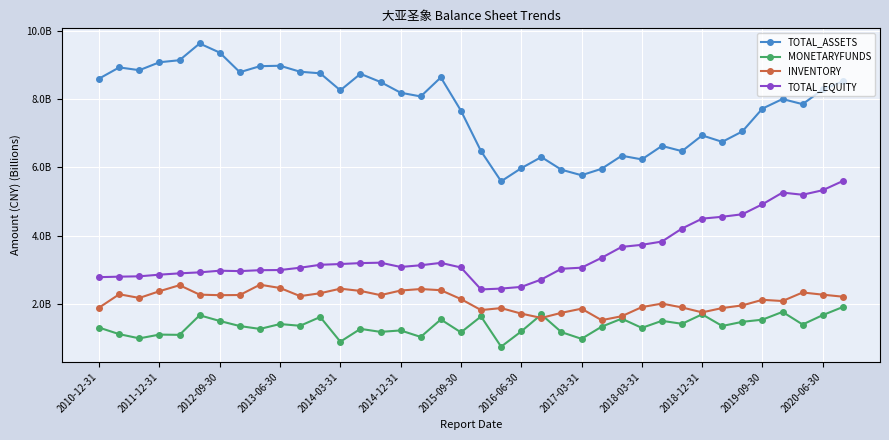

What are all the series names shown in the legend?

TOTAL_ASSETS, MONETARYFUNDS, INVENTORY, TOTAL_EQUITY